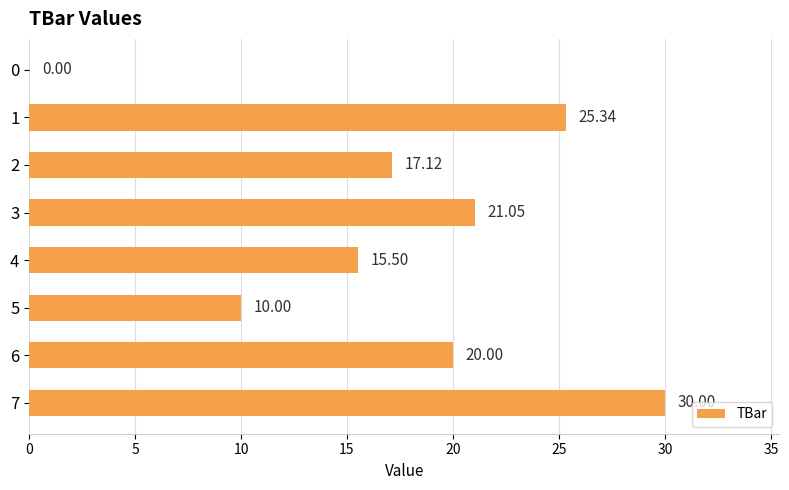

Between 5 and 3, which is larger?

3